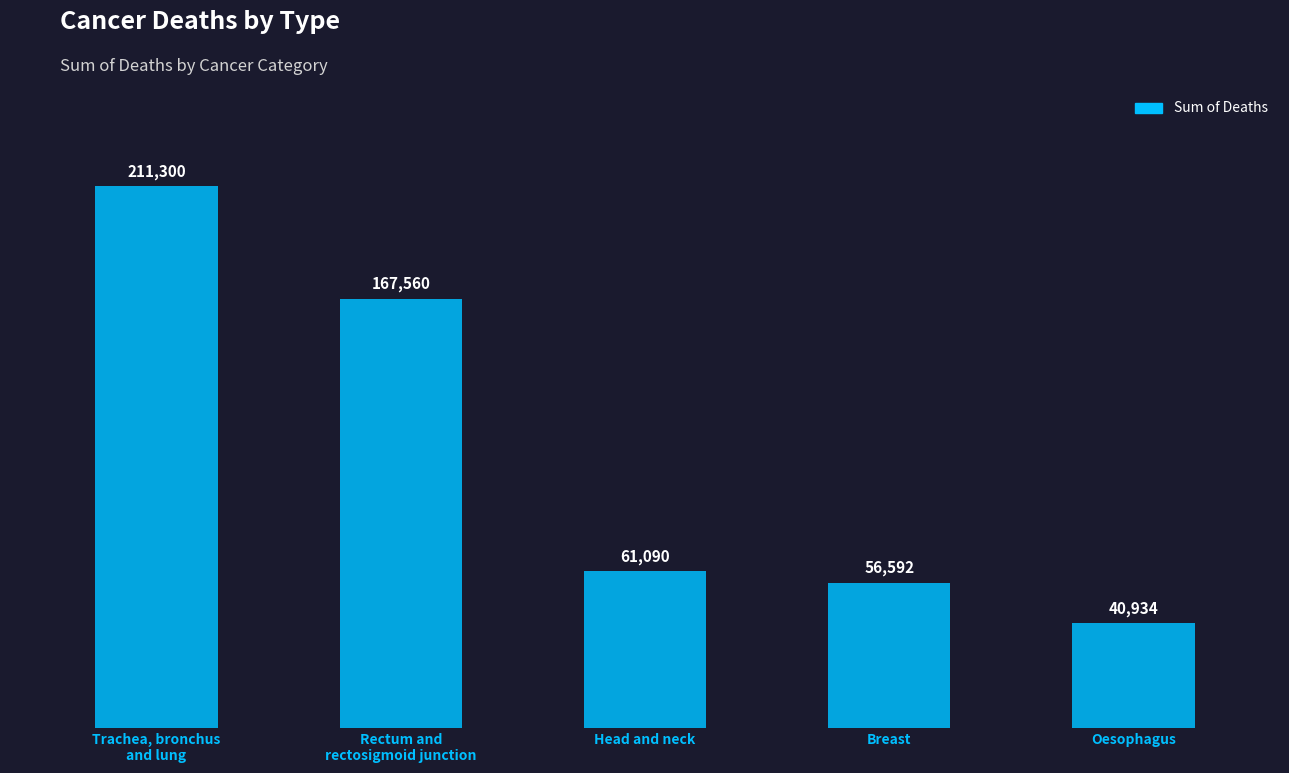

The value at Head and neck is 61090. True or false?

True